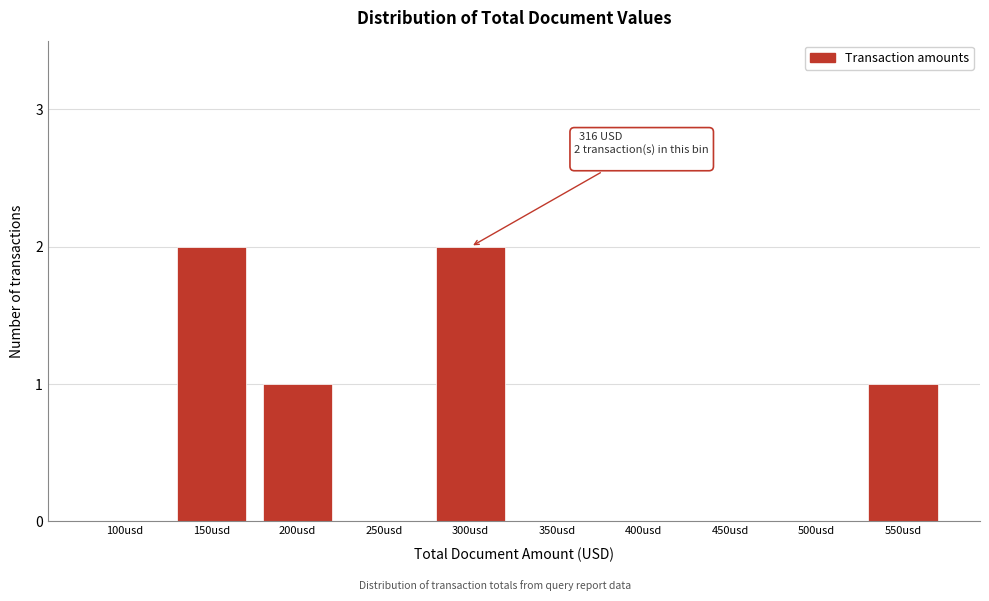

Reading left to right, list all the values displayed in this chart.

100usd=0	150usd=2	200usd=1	250usd=0	300usd=2	350usd=0	400usd=0	450usd=0	500usd=0	550usd=1